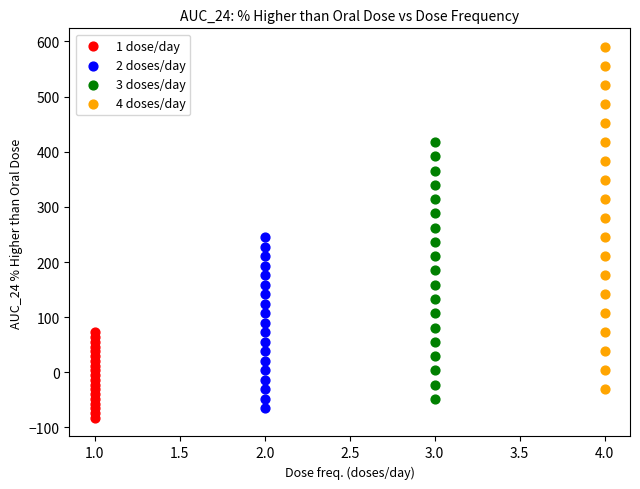

Which series contains the highest Y value?

4 doses/day